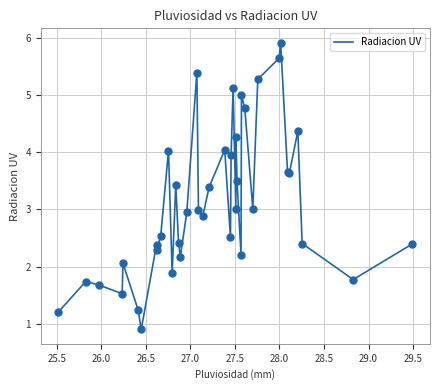

What is the greatest value displayed?

5.9